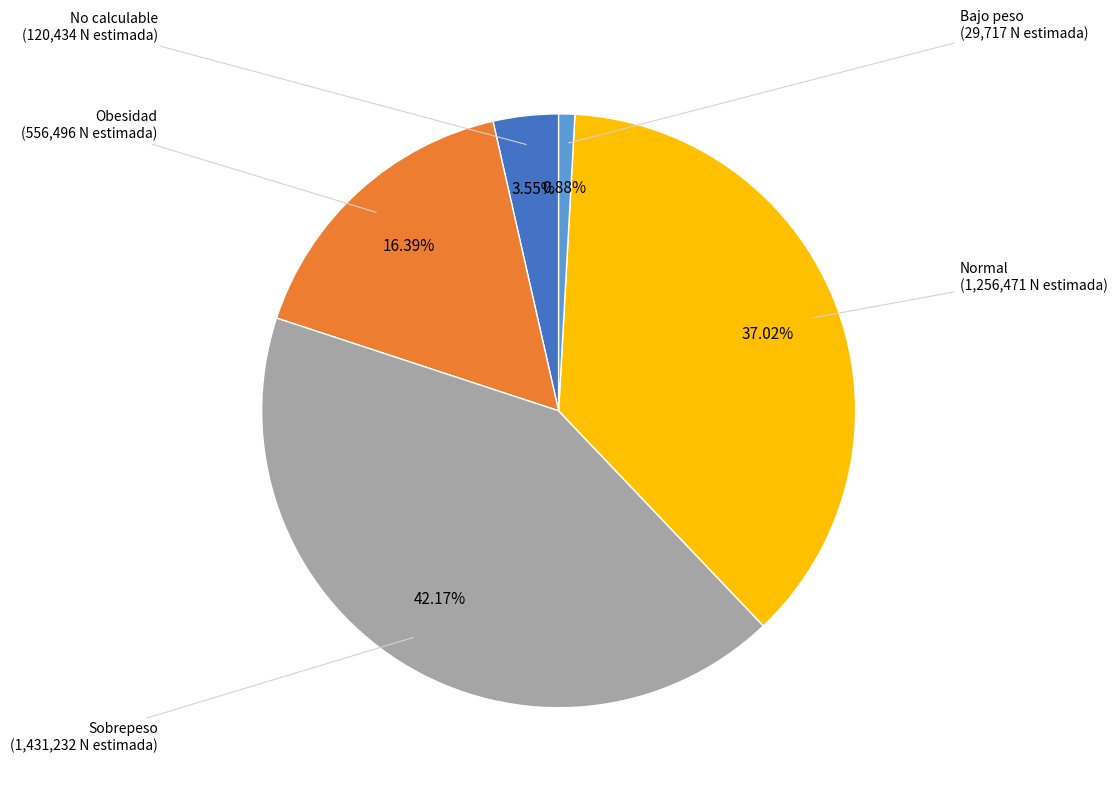

What is the largest slice in the pie chart?

Sobrepeso